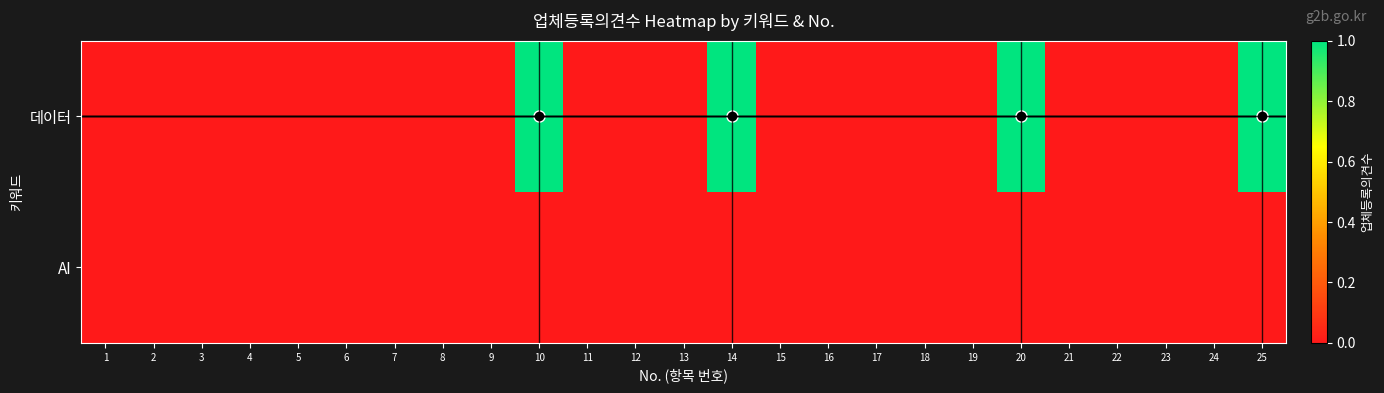

List the series in order of their overall mean, lowest first.

AI, 데이터